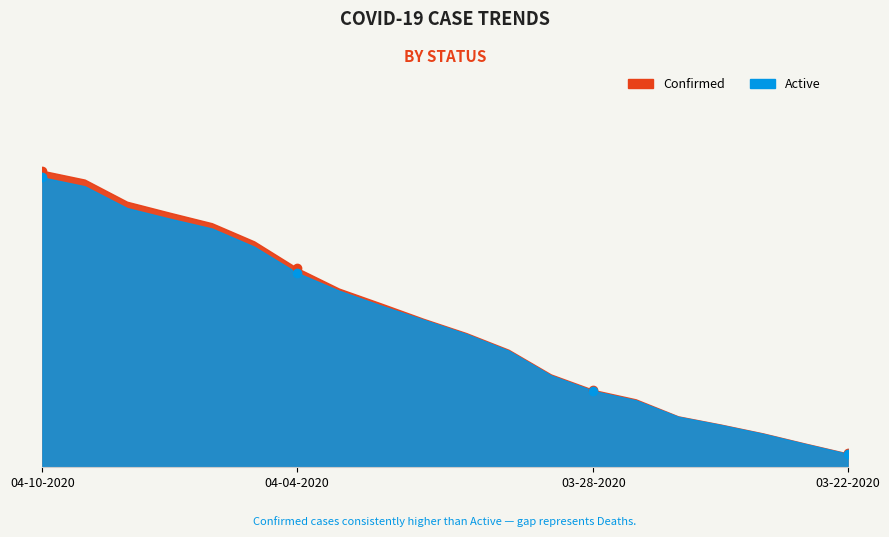

Reading left to right, transcribe all the data shown in this chart.

Confirmed: 03-22-2020=81	03-23-2020=139	03-24-2020=199	03-25-2020=251	03-26-2020=299	03-27-2020=399	03-28-2020=454	03-29-2020=545	03-30-2020=690	03-31-2020=788	04-01-2020=871	04-02-2020=961	04-03-2020=1049	04-04-2020=1171	04-05-2020=1326	04-06-2020=1433	04-07-2020=1495	04-08-2020=1559	04-09-2020=1689	04-10-2020=1741
Active: 03-22-2020=79	03-23-2020=137	03-24-2020=197	03-25-2020=249	03-26-2020=297	03-27-2020=394	03-28-2020=449	03-29-2020=540	03-30-2020=685	03-31-2020=783	04-01-2020=866	04-02-2020=949	04-03-2020=1037	04-04-2020=1143	04-05-2020=1295	04-06-2020=1402	04-07-2020=1460	04-08-2020=1522	04-09-2020=1650	04-10-2020=1702